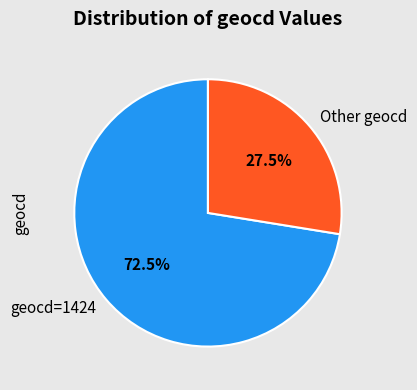

What is the largest slice in the pie chart?

geocd=1424